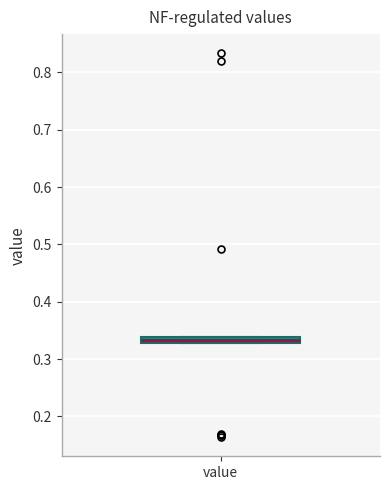

Where is the upper edge of the box for value on the y-axis? The values are not printed on the chart, so give them approximately, as read against the axis.

0.34